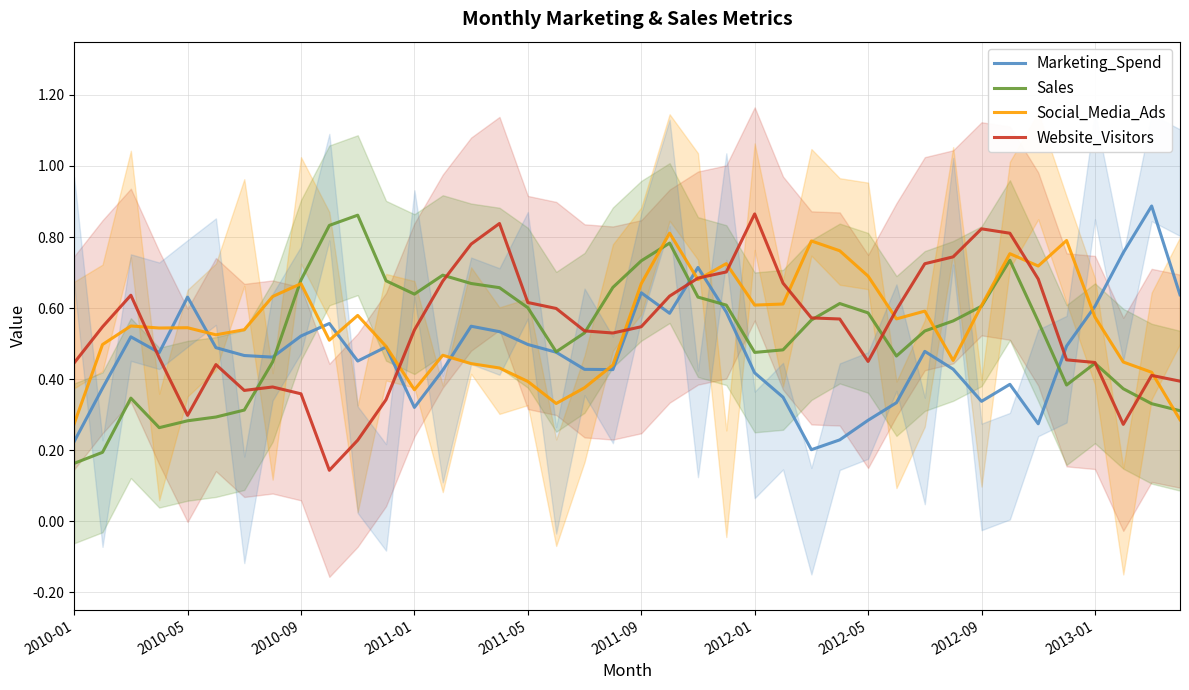

True or false: Sales has a value of 0.6 at 2012-09.

True